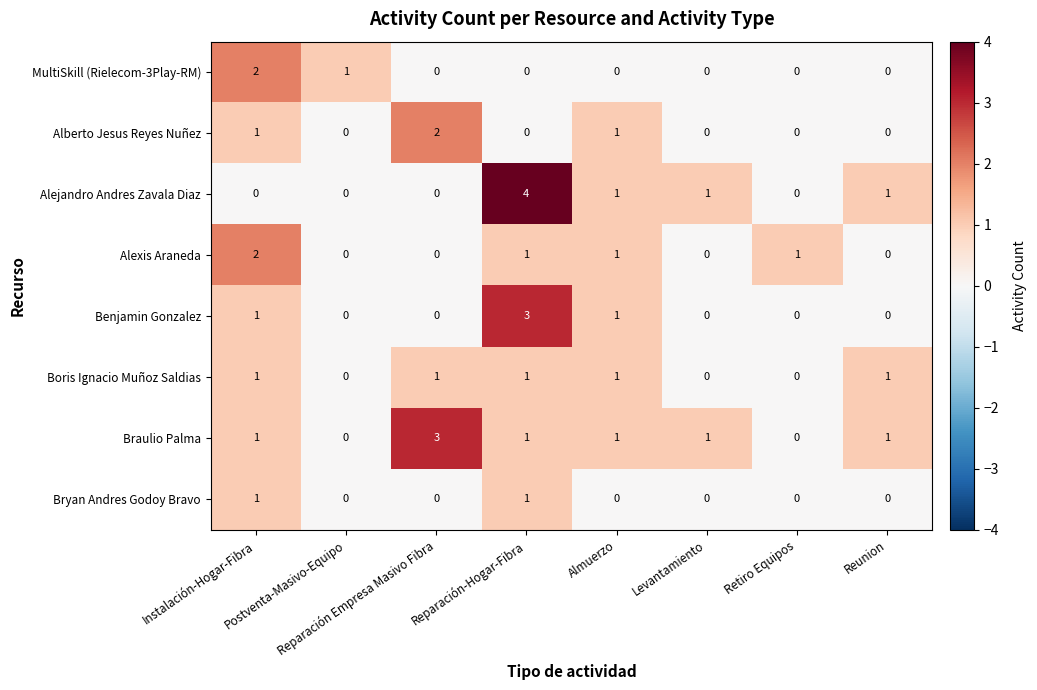

Count the Boris Ignacio Muñoz Saldias values in the range 0 to 1.

8